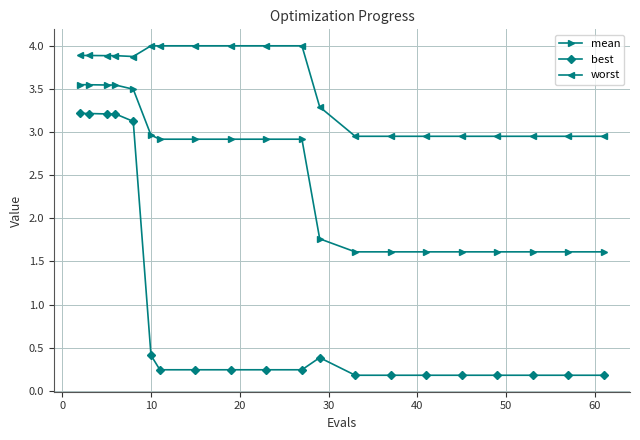

Rank the series by their average value, from lowest to highest.

best, mean, worst